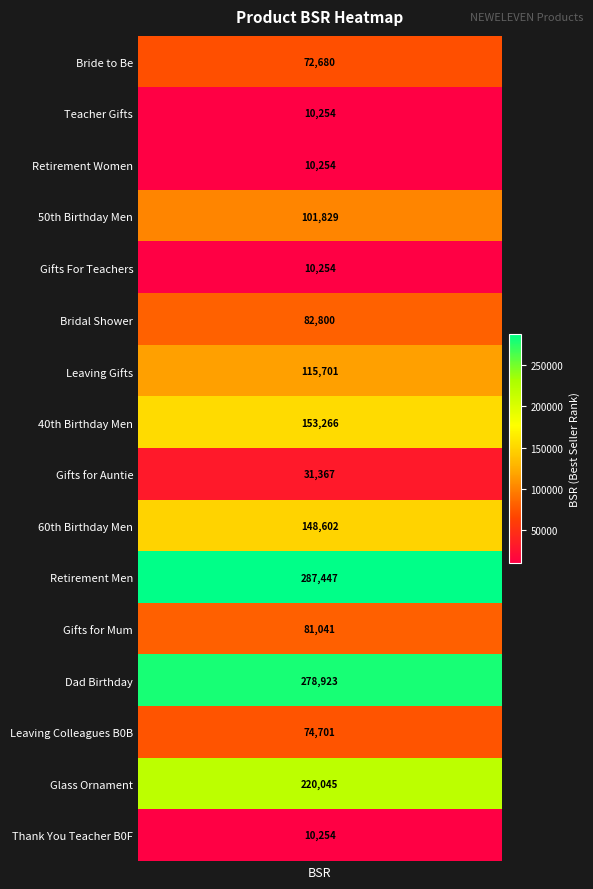

What is the sum of the values at 7 and 14?

373311